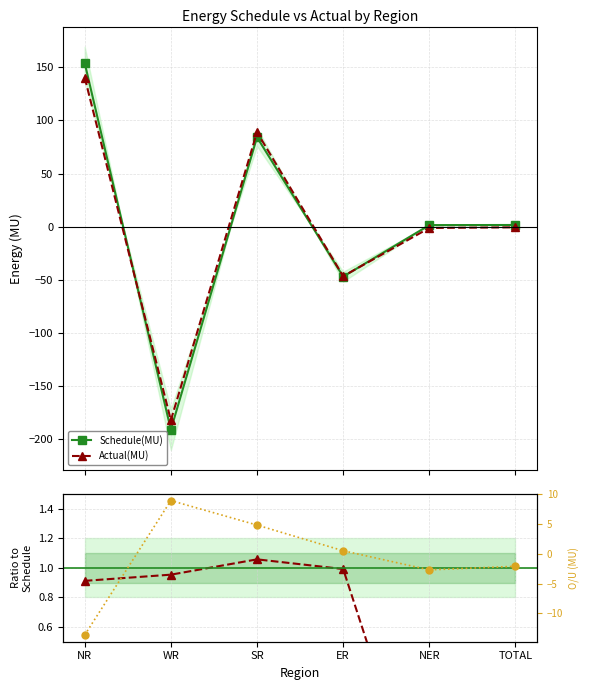

How many distinct data groups are displayed?

4